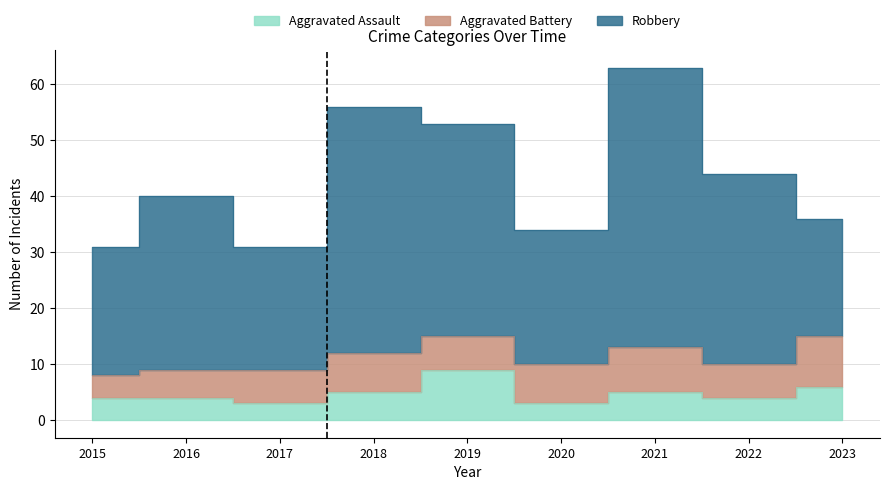

How many values in the Aggravated Battery series exceed 6?

4